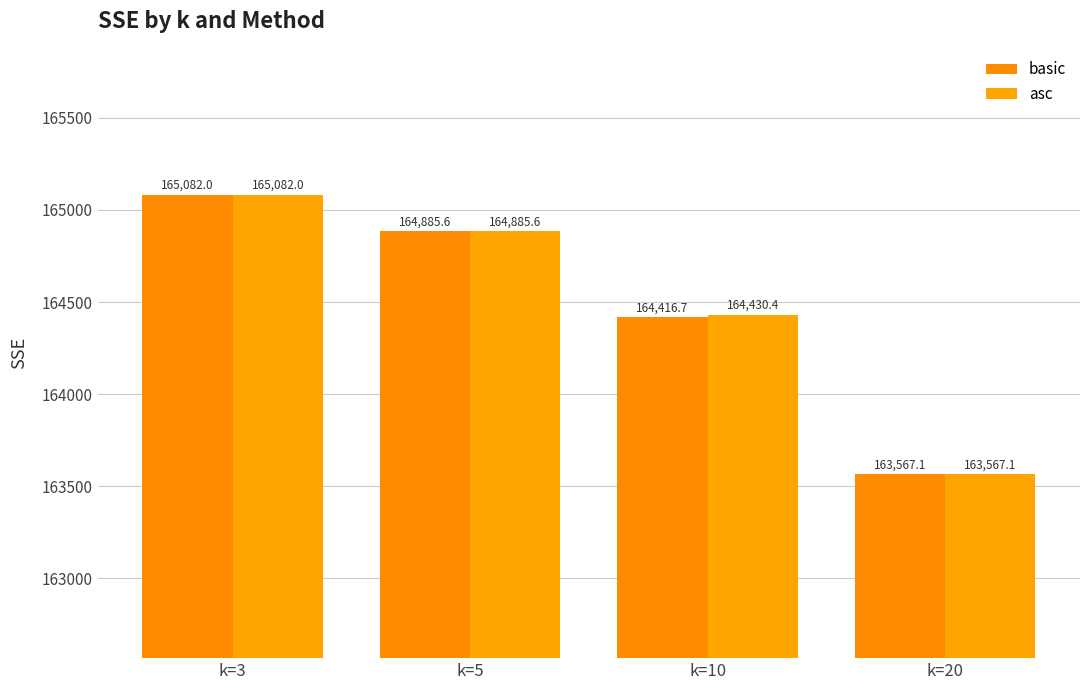

Count the number of categories in the chart.

4